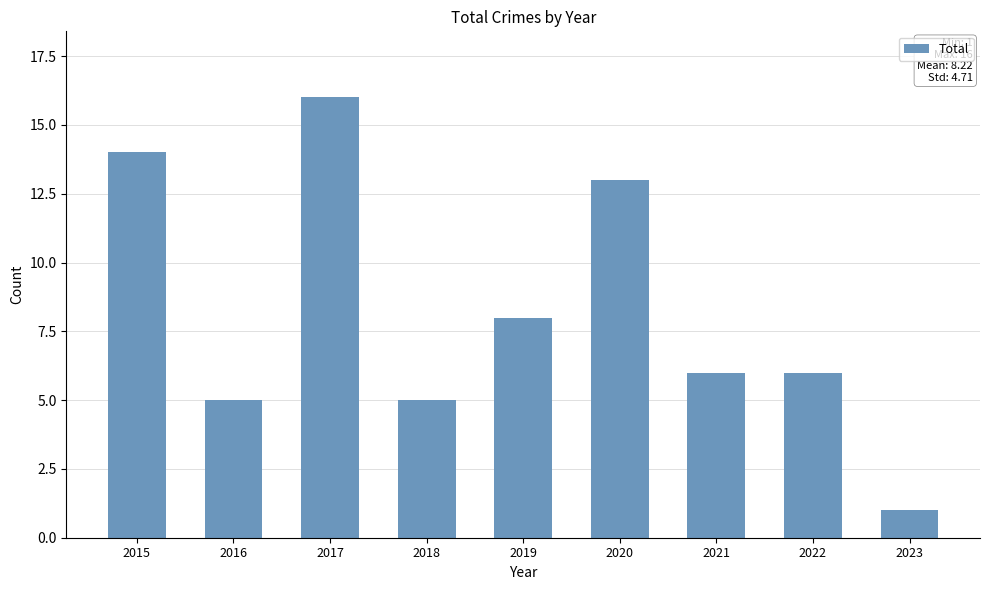

The chart shows a value of 0 at 2023. True or false?

False